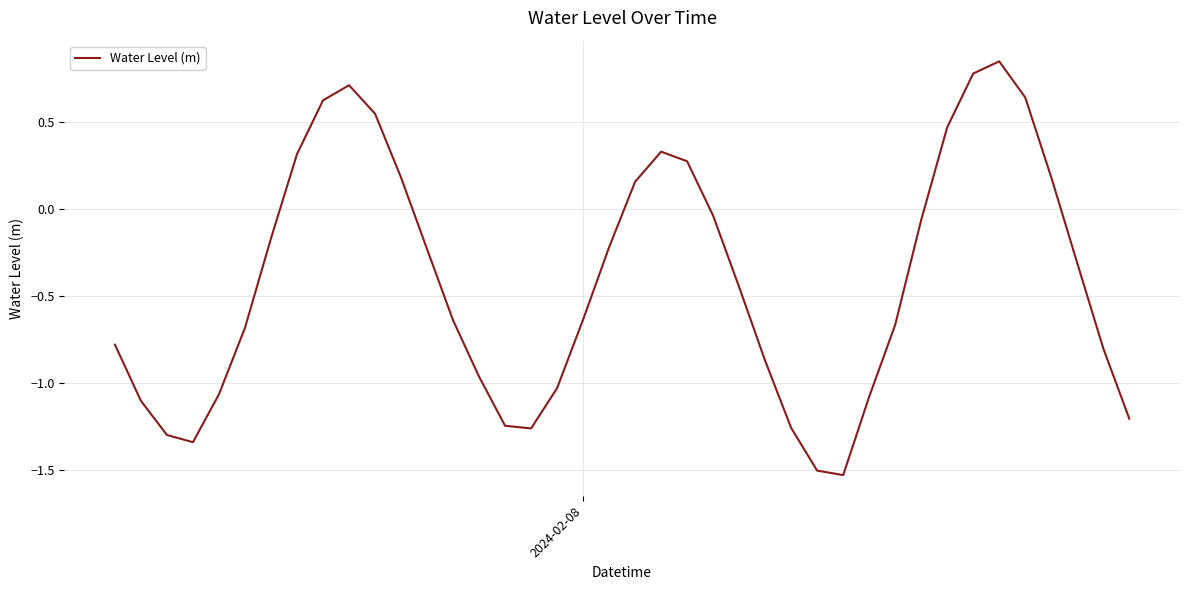

What is the difference between the maximum and minimum values?

2.4